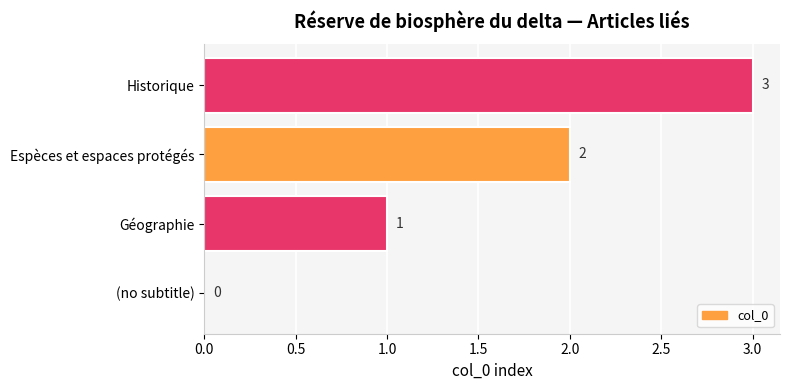

How many positive values are there?

3